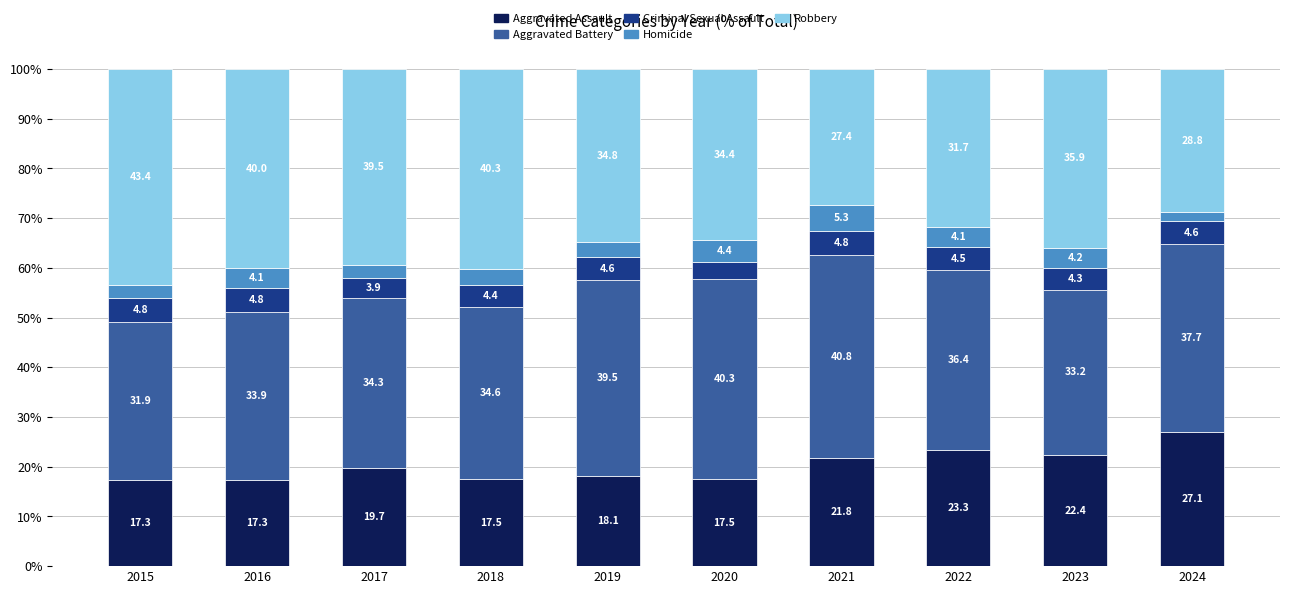

What is the highest value of the Aggravated Assault series?

27.1